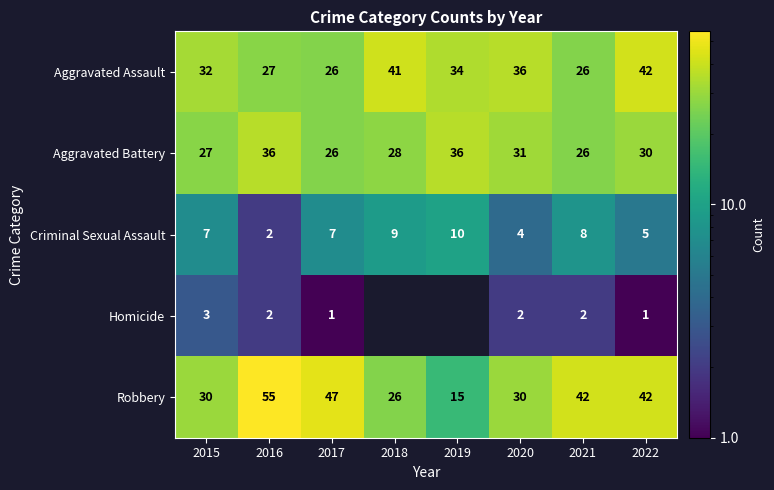

At how many categories does at least one series exceed 50?

1